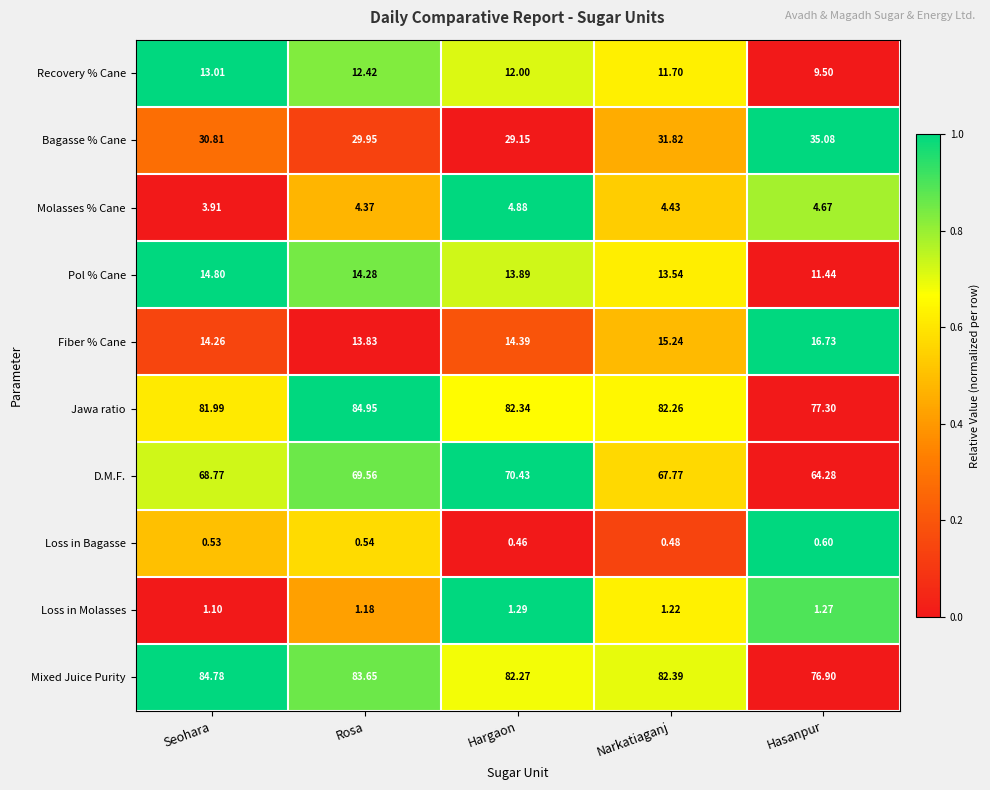

Which series has the largest total across all categories?

Mixed Juice Purity